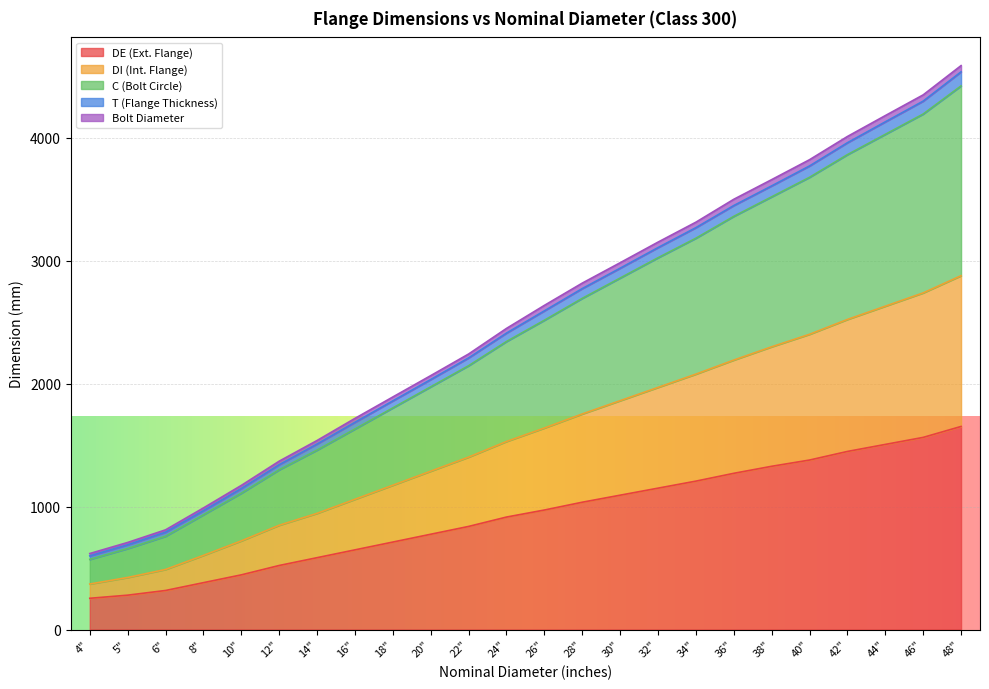

Which category has the highest value across all series?

48"